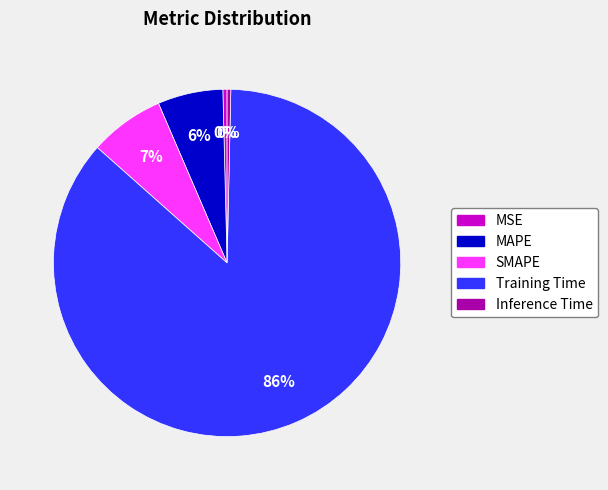

Does Training Time represent more than half of the total?

Yes